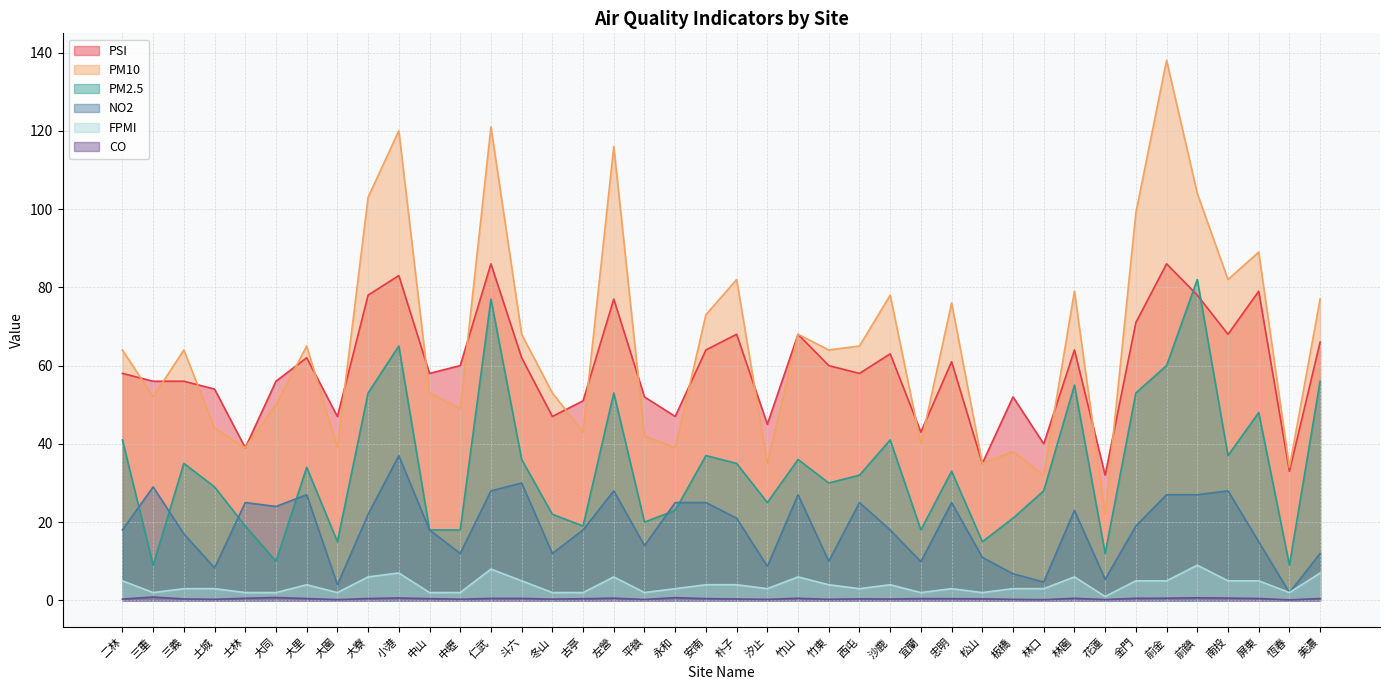

What is the label of the 35th point from the left?

前金